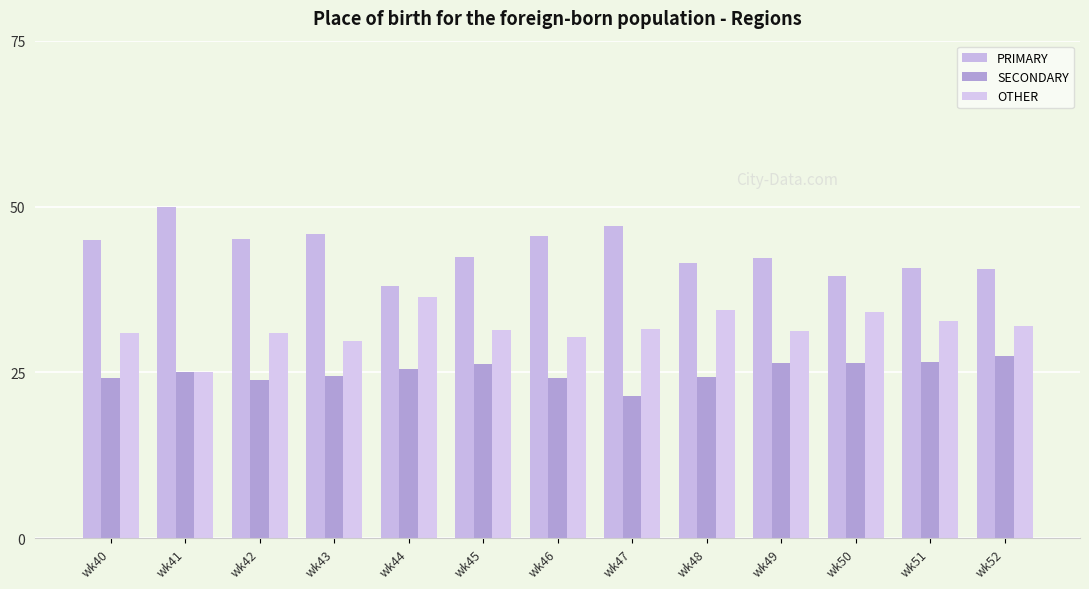

What is the sum of the OTHER values at wk47 and wk43?

61.2